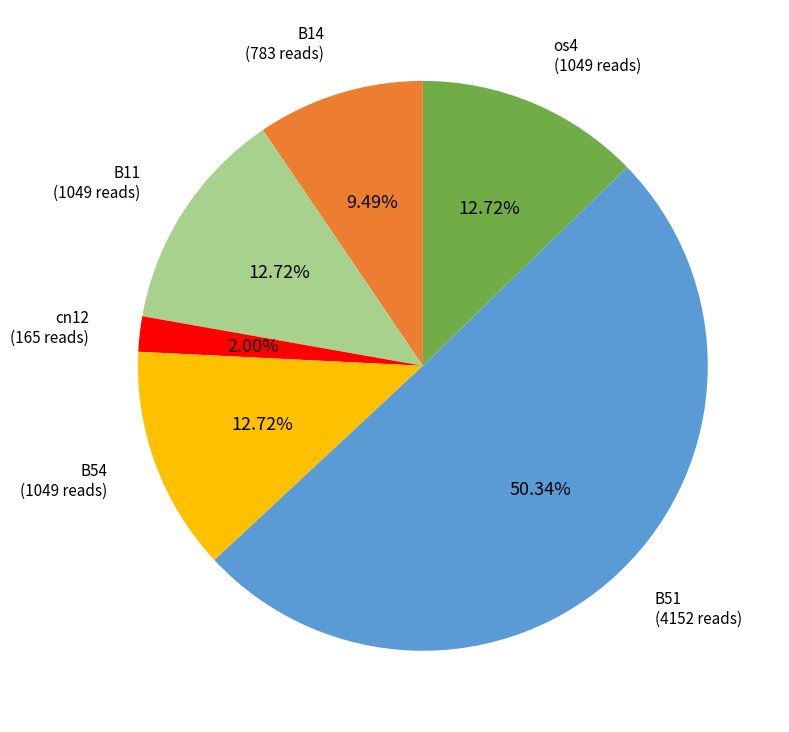

To the nearest percent, what portion does B51 represent?

50%